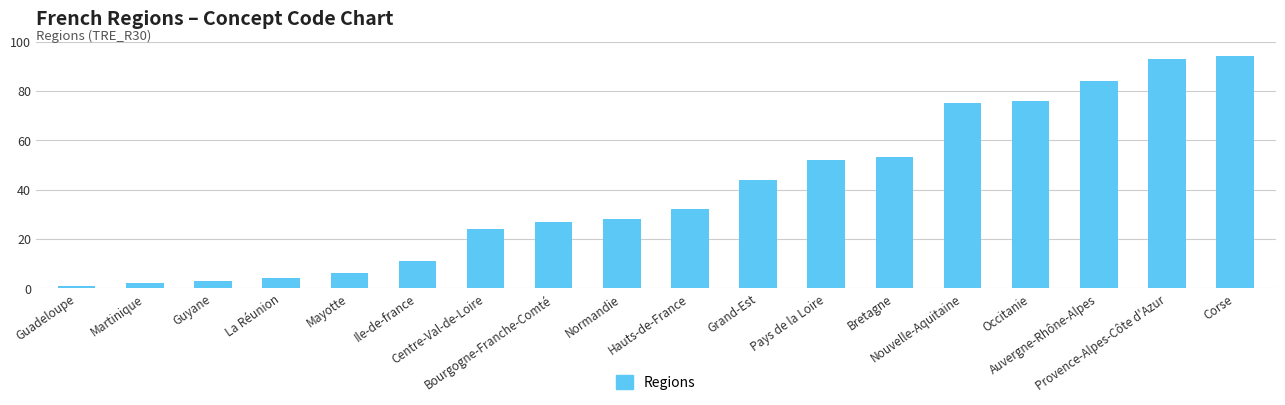

How many categories are shown in the chart?

18